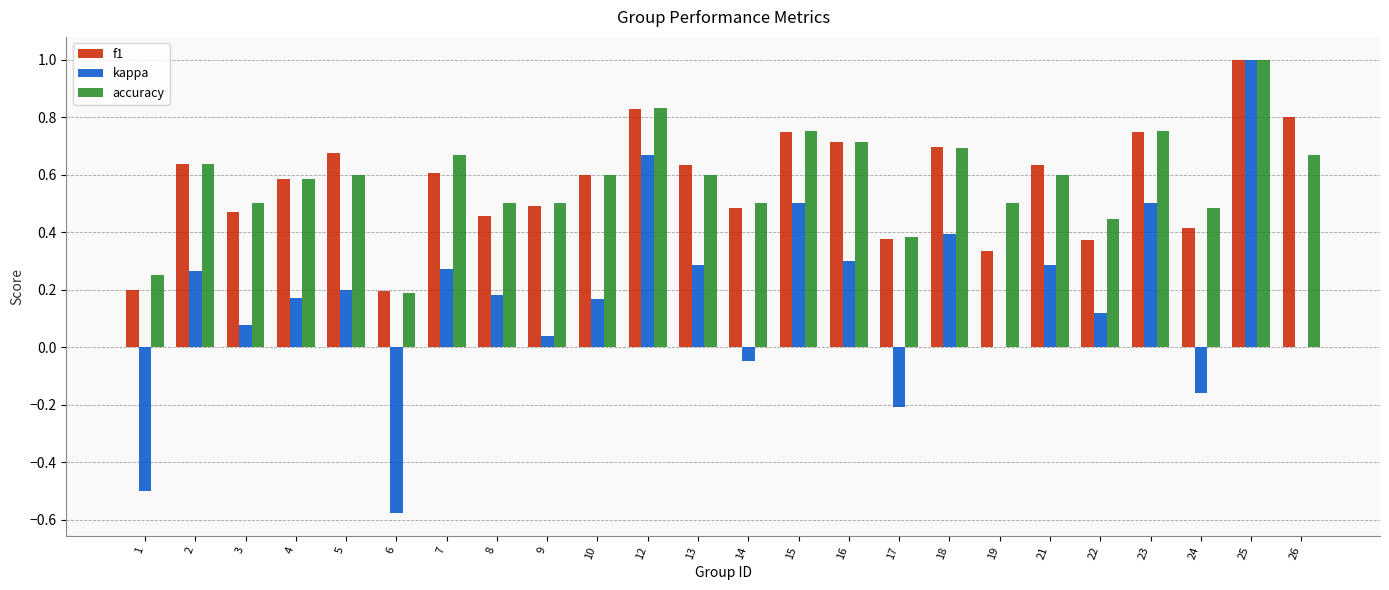

How many categories are shown in the chart?

24